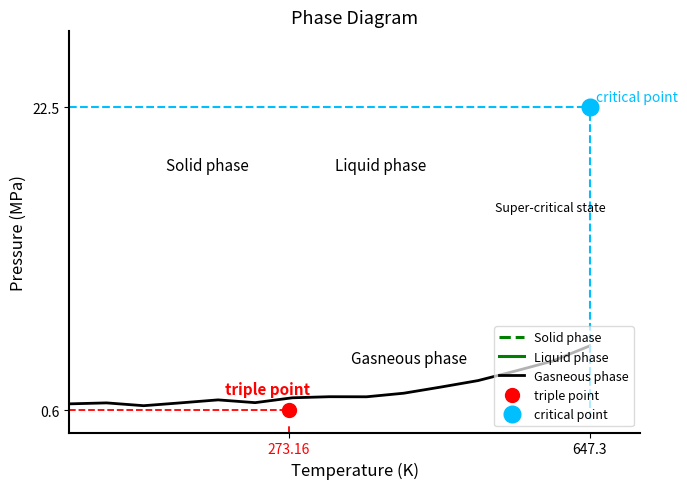

What is the minimum value for Gasneous phase?

0.9